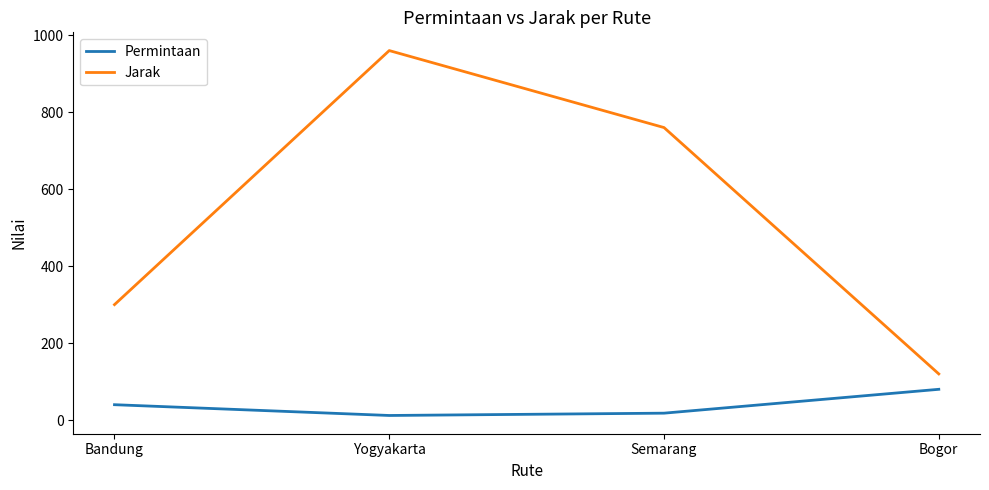

At which category does Jarak reach its first local peak?

Yogyakarta